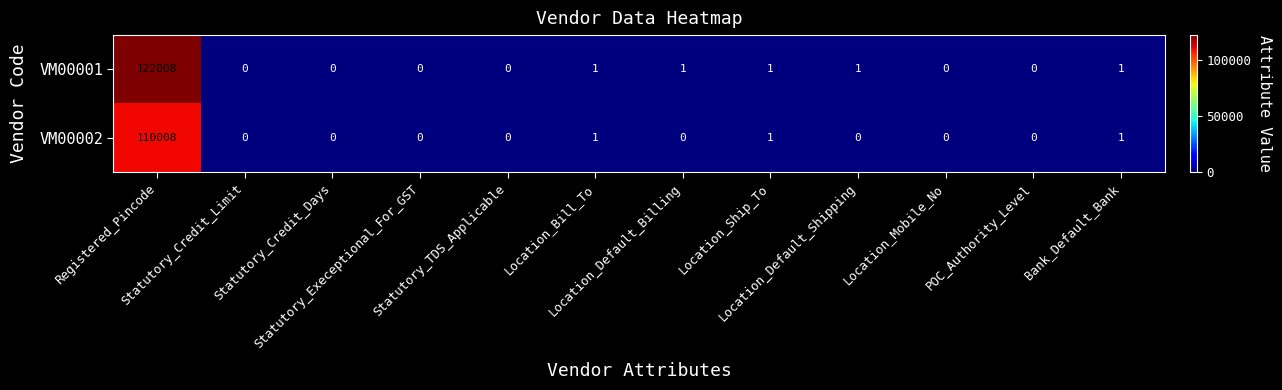

Rank the series by their average value, from highest to lowest.

VM00001, VM00002